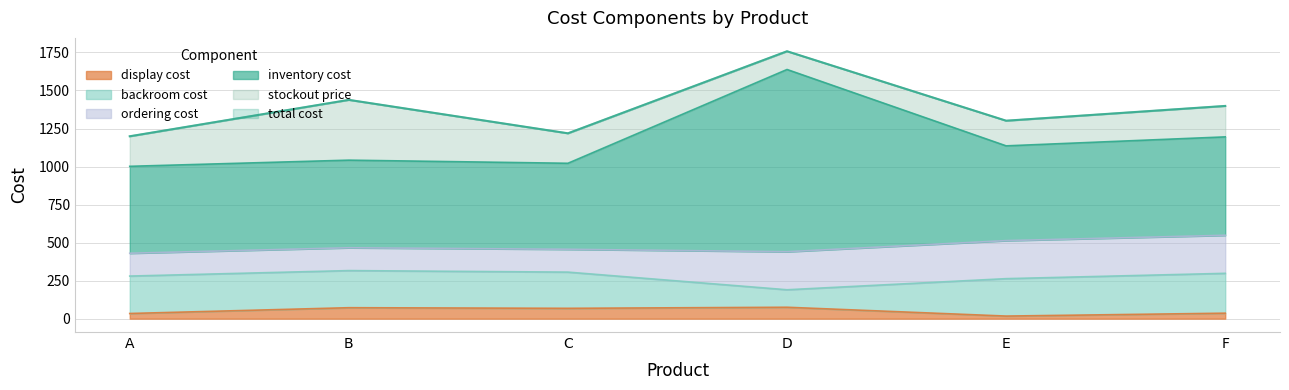

At which category does display cost reach its first local peak?

B